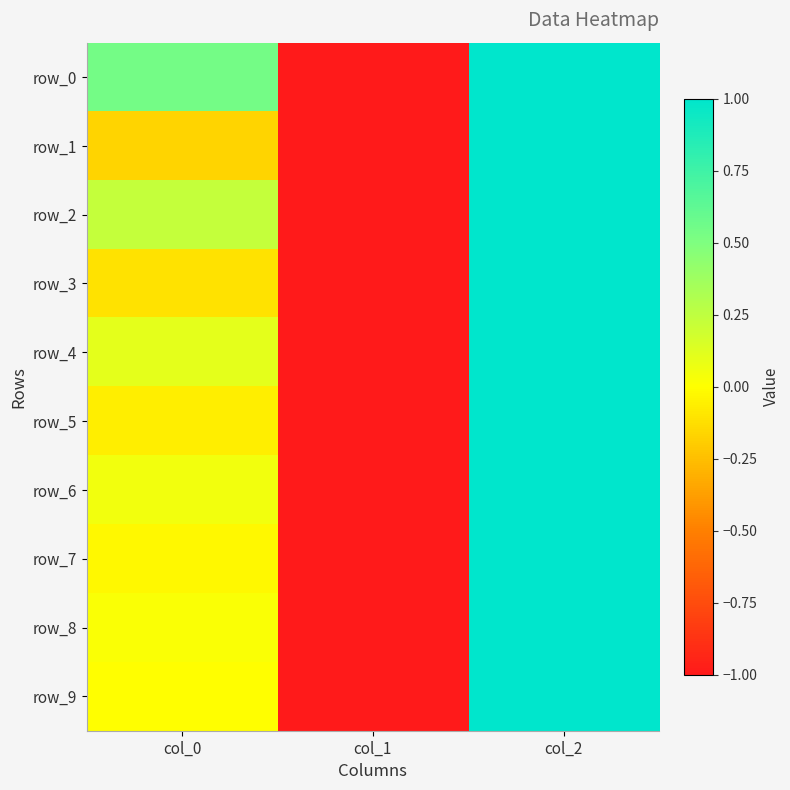

How many negative values does the row_1 series have?

2